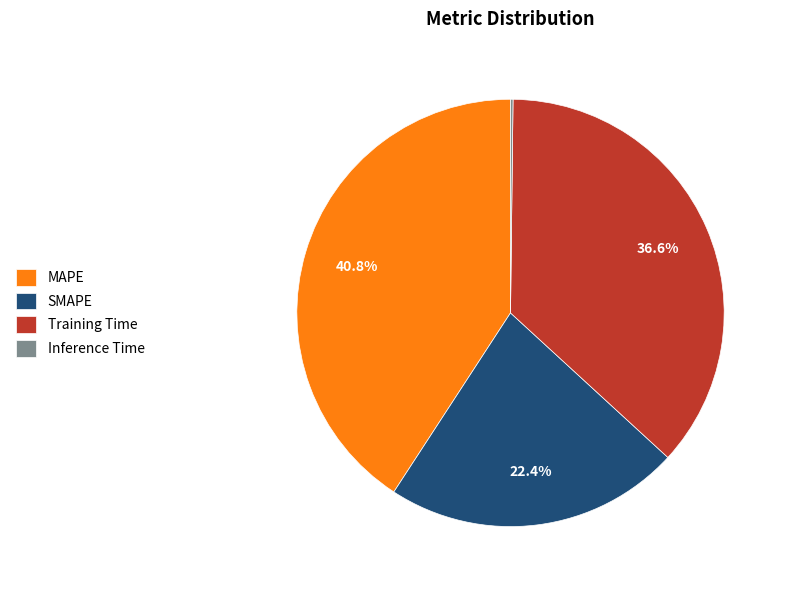

To the nearest percent, what percentage of the pie is Training Time?

37%